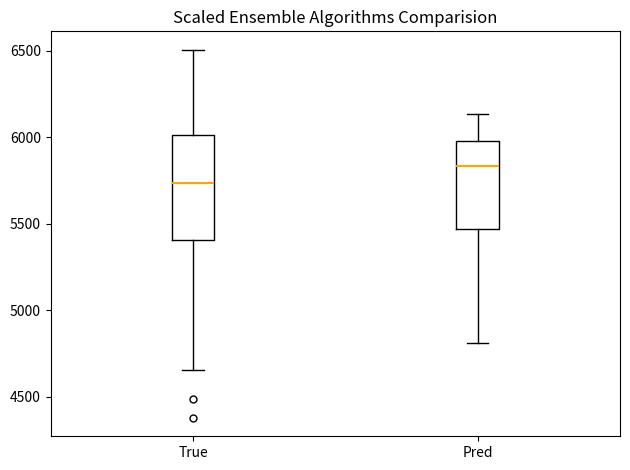

Where is the lower edge of the box for Pred on the y-axis? The values are not printed on the chart, so give them approximately, as read against the axis.

5450